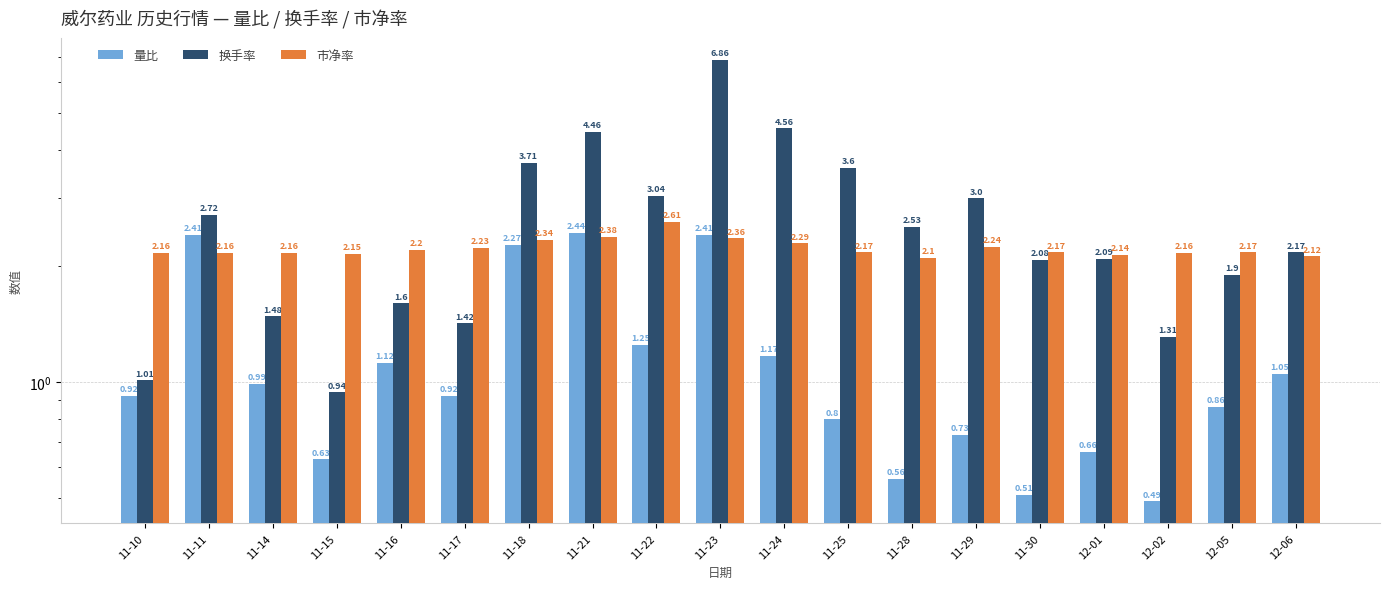

What is the difference between the second highest and second lowest values in the 市净率 series?

0.3